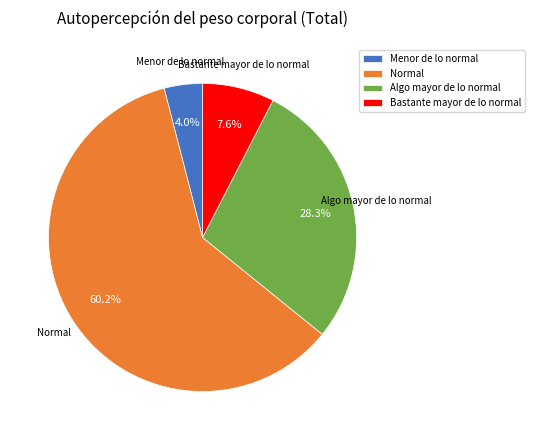

True or false: Menor de lo normal accounts for 4% of the total.

True